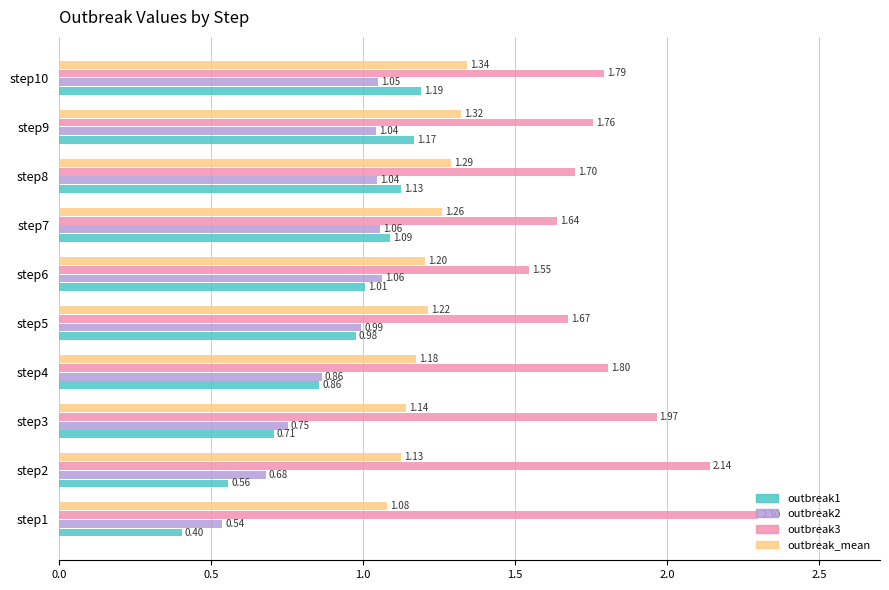

What are all the series names shown in the legend?

outbreak1, outbreak2, outbreak3, outbreak_mean